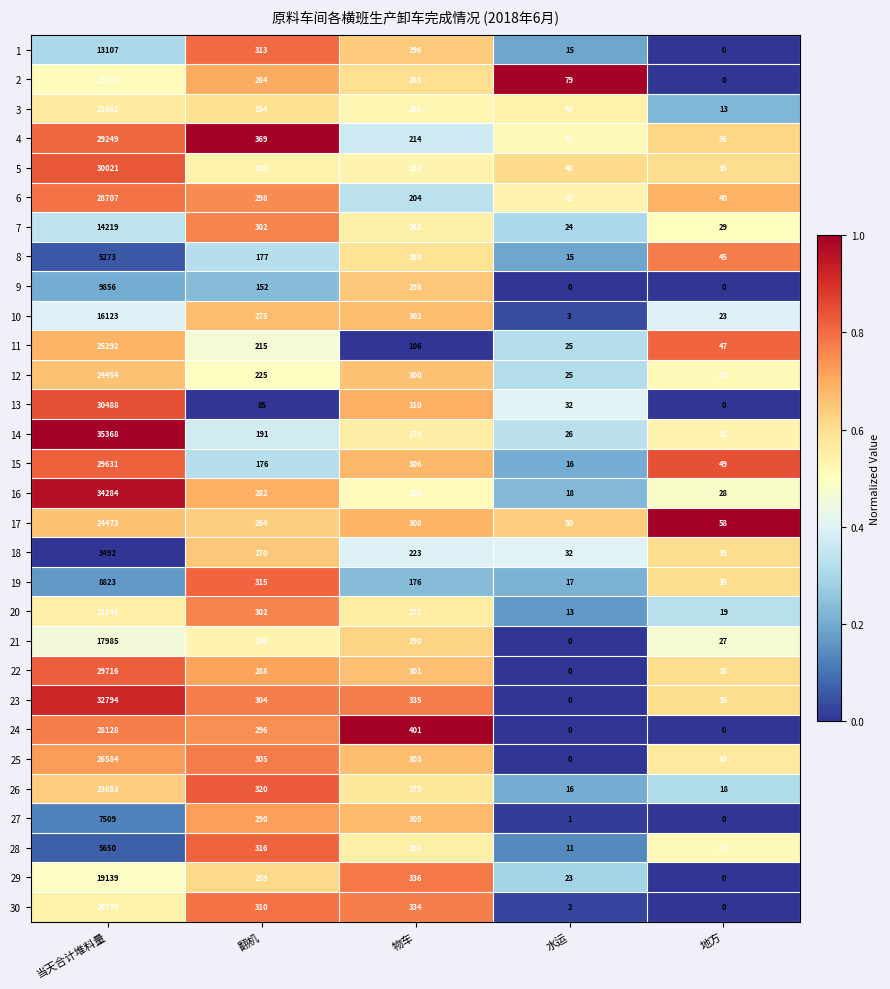

Is it true that 21 equals 290 at 物车?

True